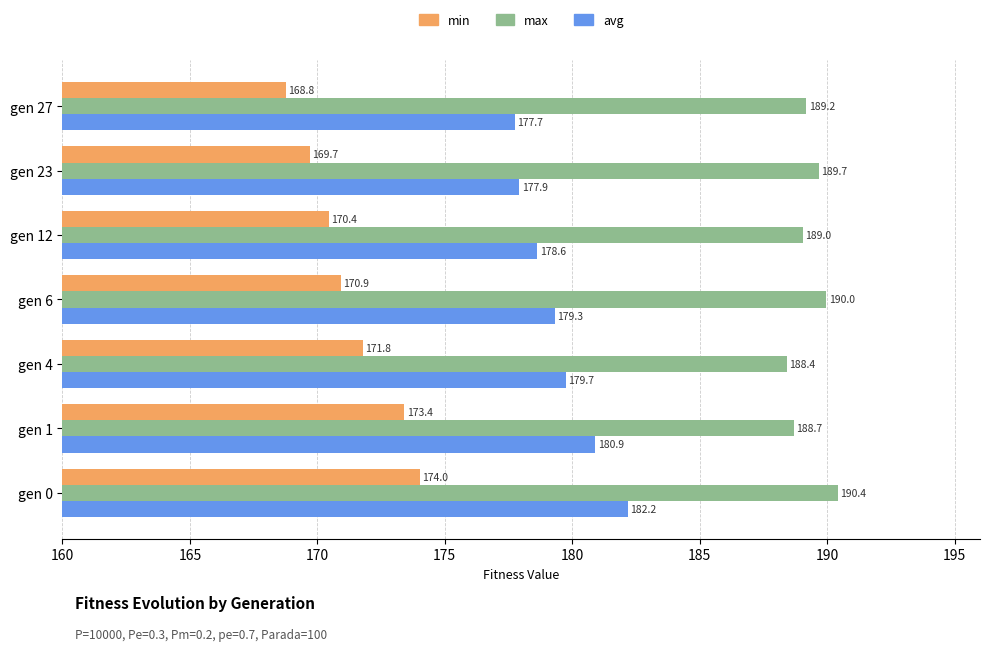

What is the minimum value shown in the chart?

168.8